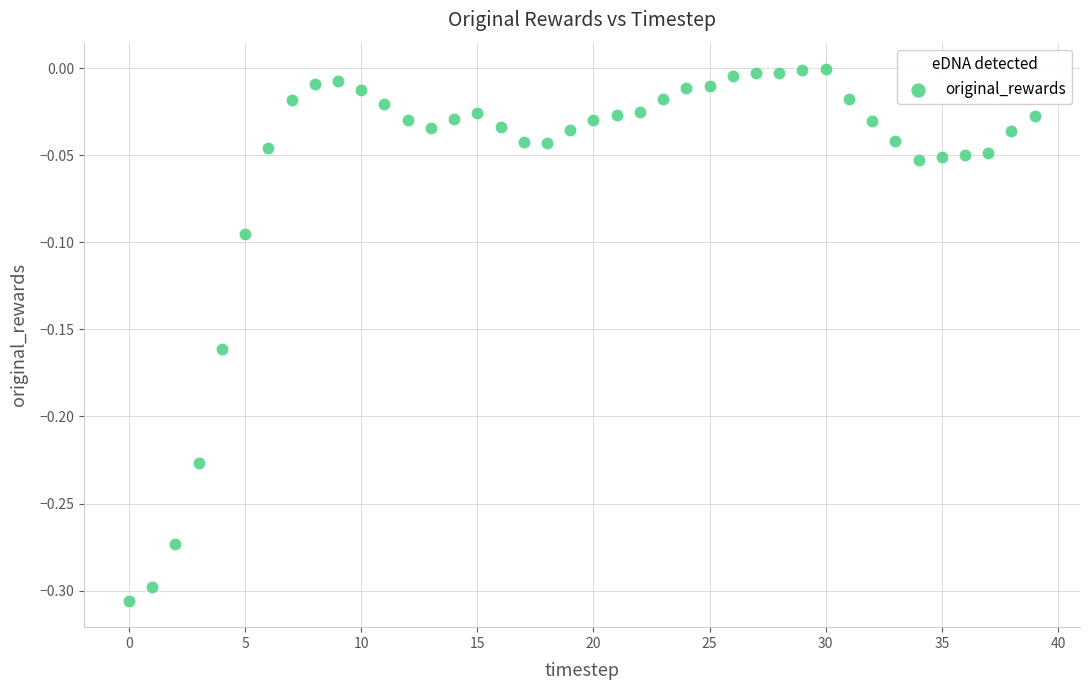

What is the range of Y values (max minus min)?

0.3